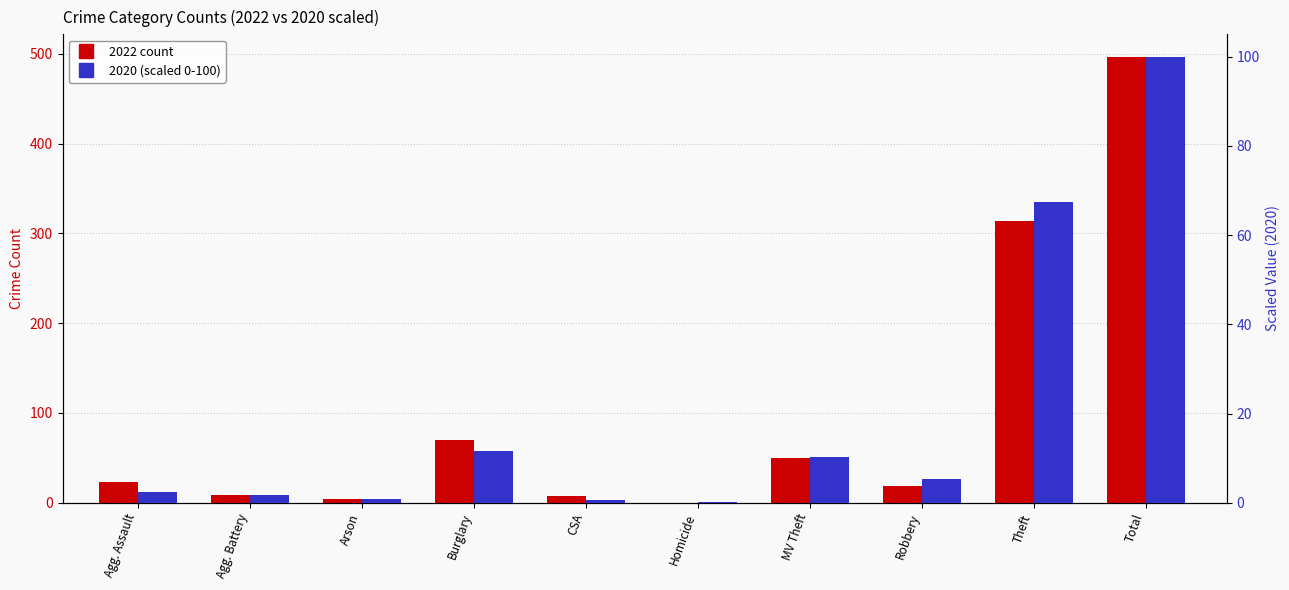

Where is 2022 count nearest to the value 248?

Theft